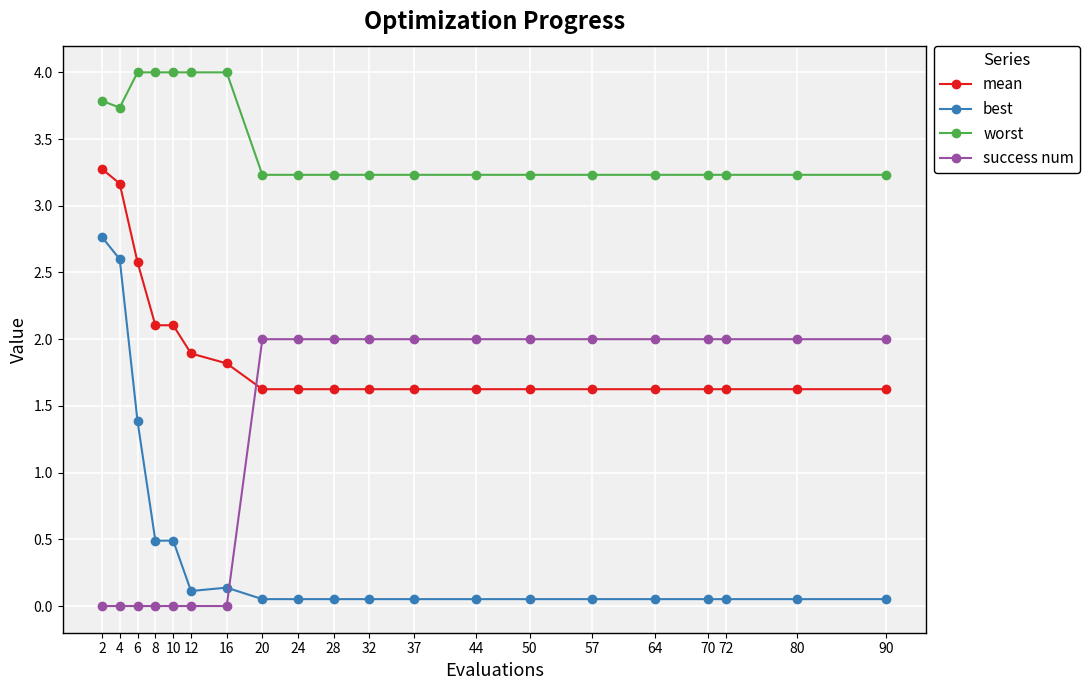

What is the difference between the highest and lowest values at 20?

3.2